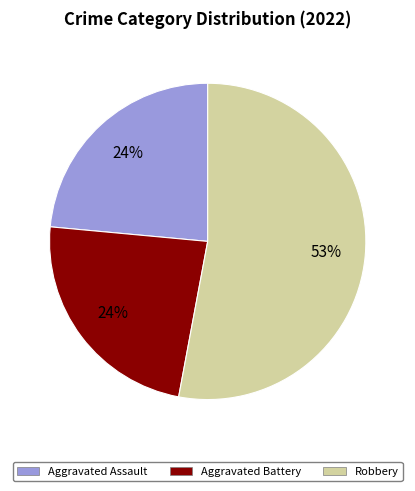

Does any single category account for the majority?

Yes